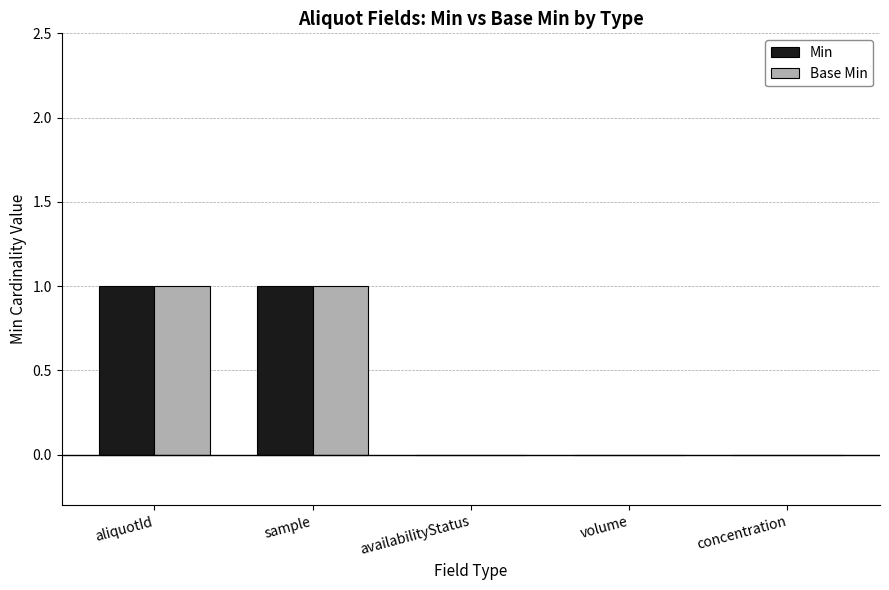

Is the value of Base Min at volume greater than the value of Min at aliquotId?

No